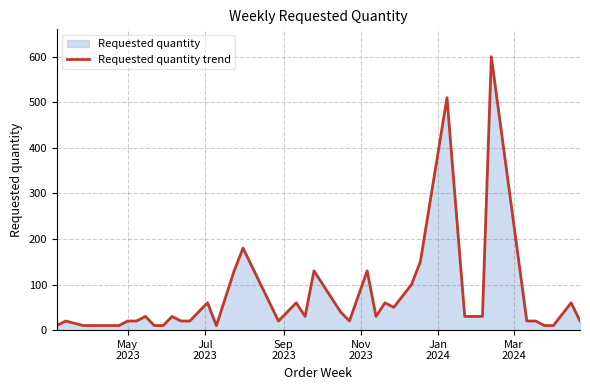

What is the greatest value displayed?

600